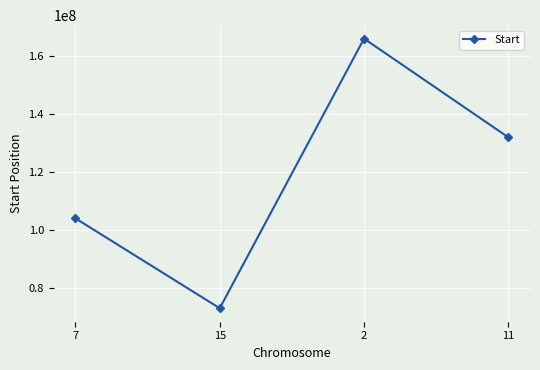

How many values are below 132016201?

2